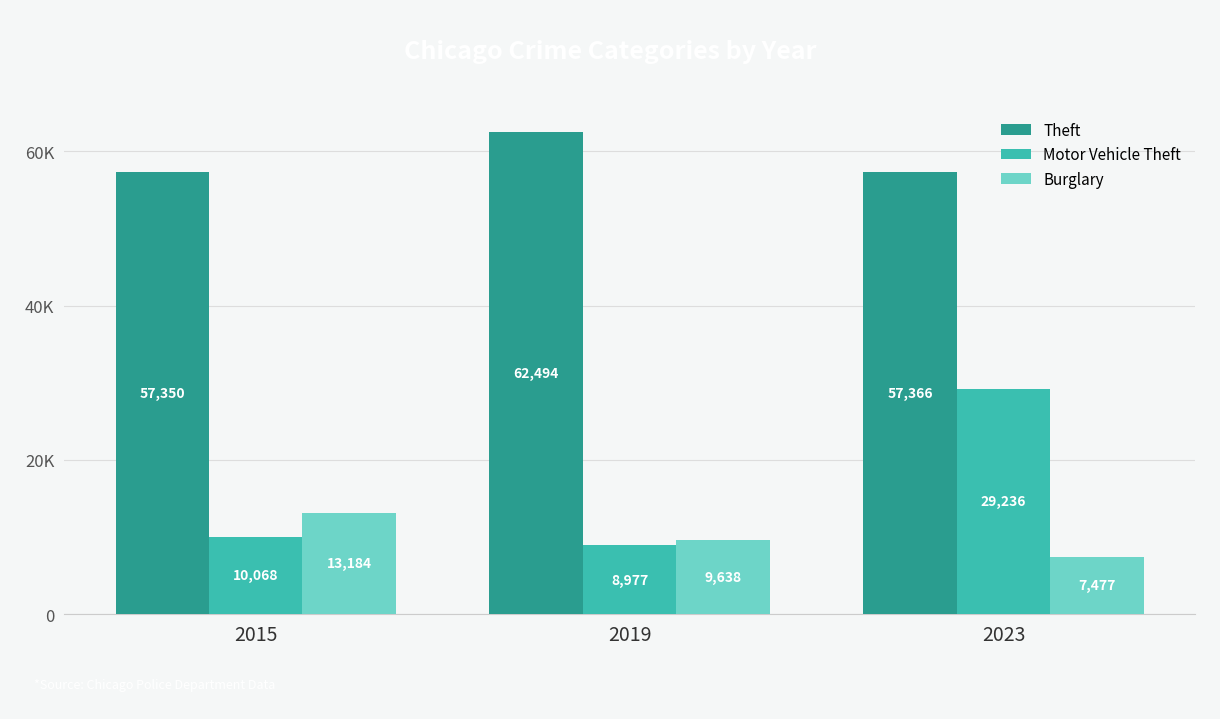

Between 2015 and 2019, which series saw the biggest shift?

Theft